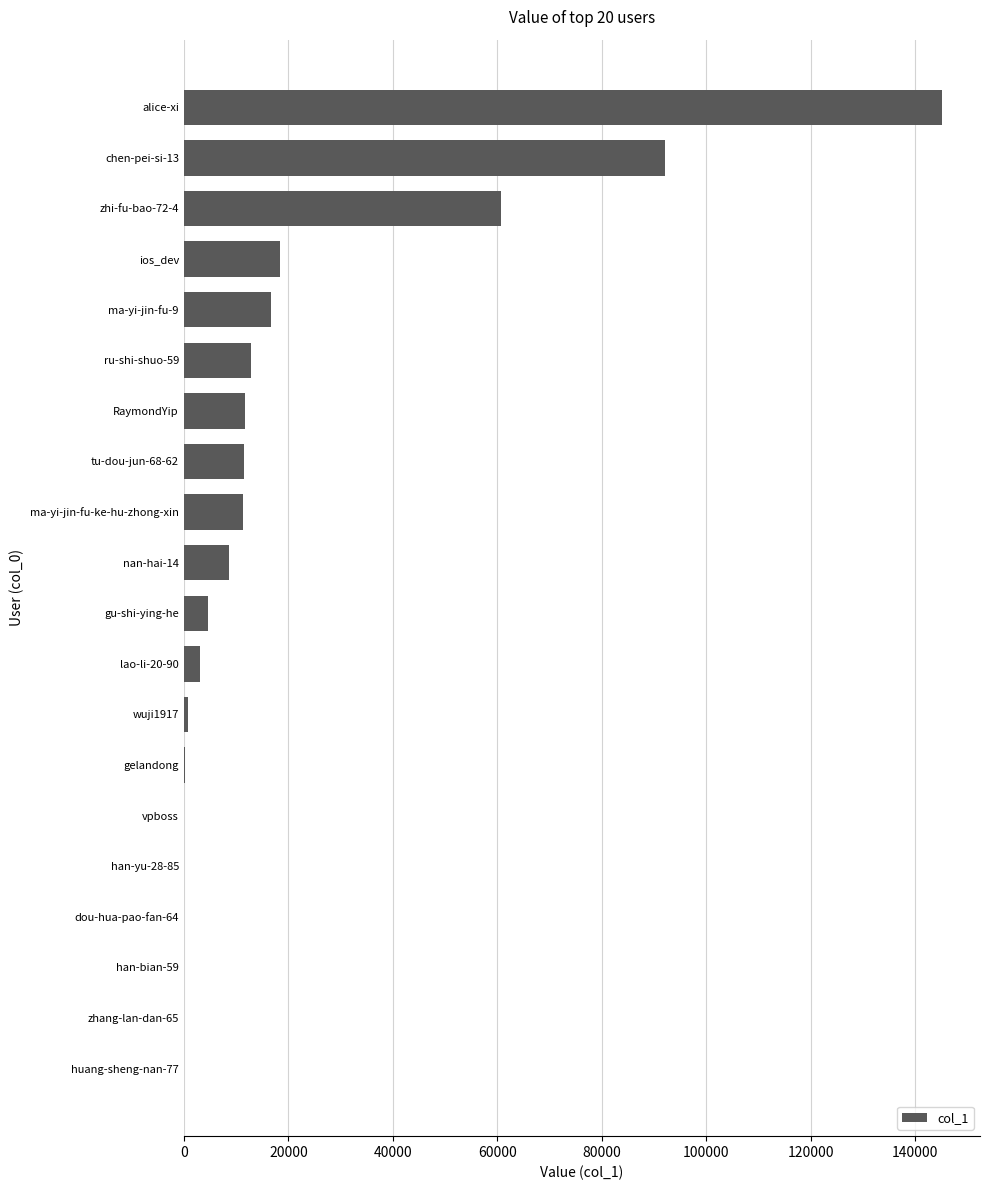

What is the sum of all values?

397721